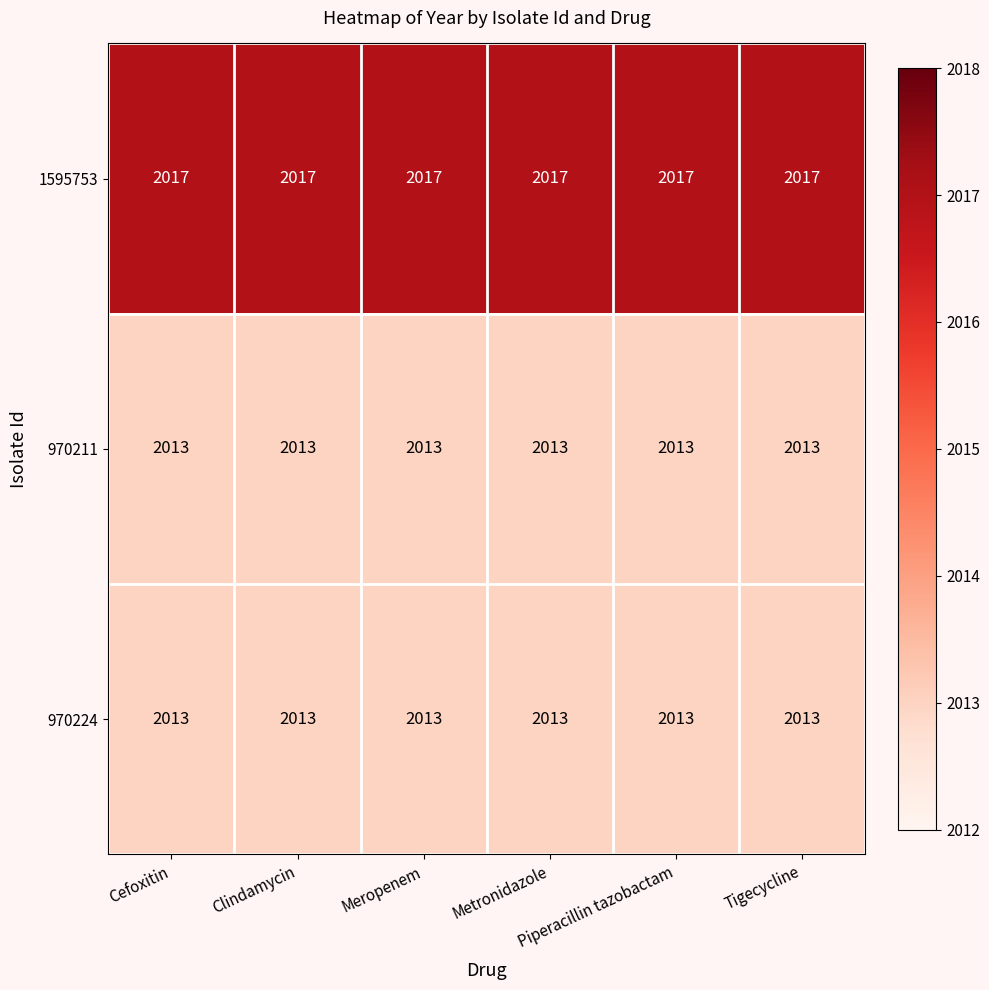

What is the sum of all 1595753 values?

12102